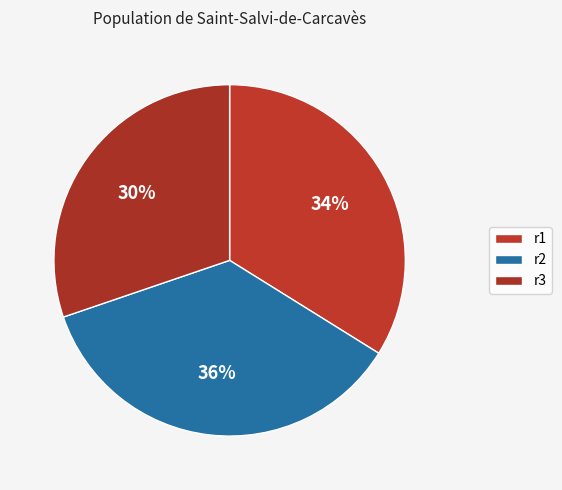

Is it true that r2 is 36% of the pie?

True